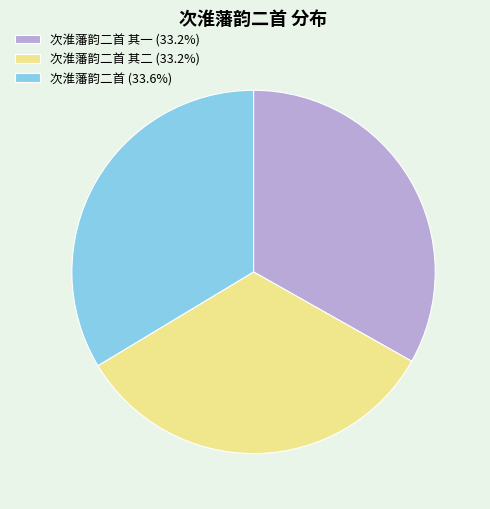

Approximately how many times larger is the value at 次淮藩韵二首 其一 (33.2%) compared to 次淮藩韵二首 (33.6%)?

1.0